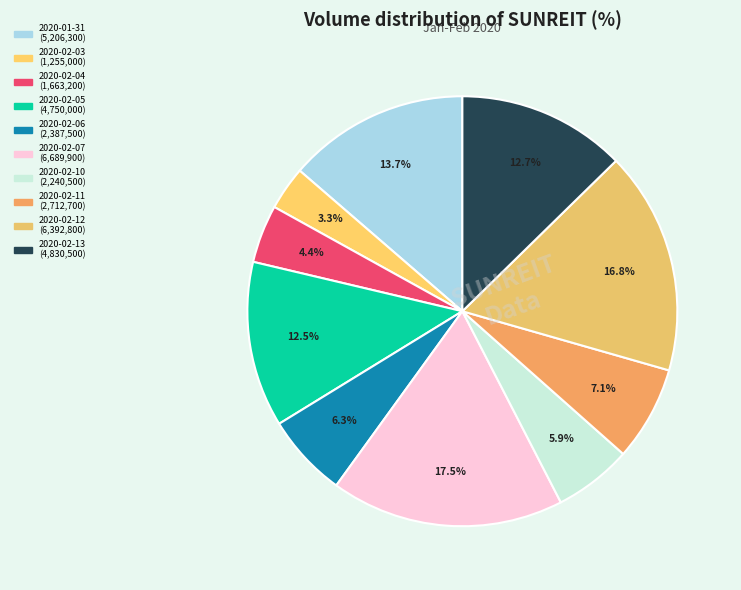

How many slices are in this pie chart?

10